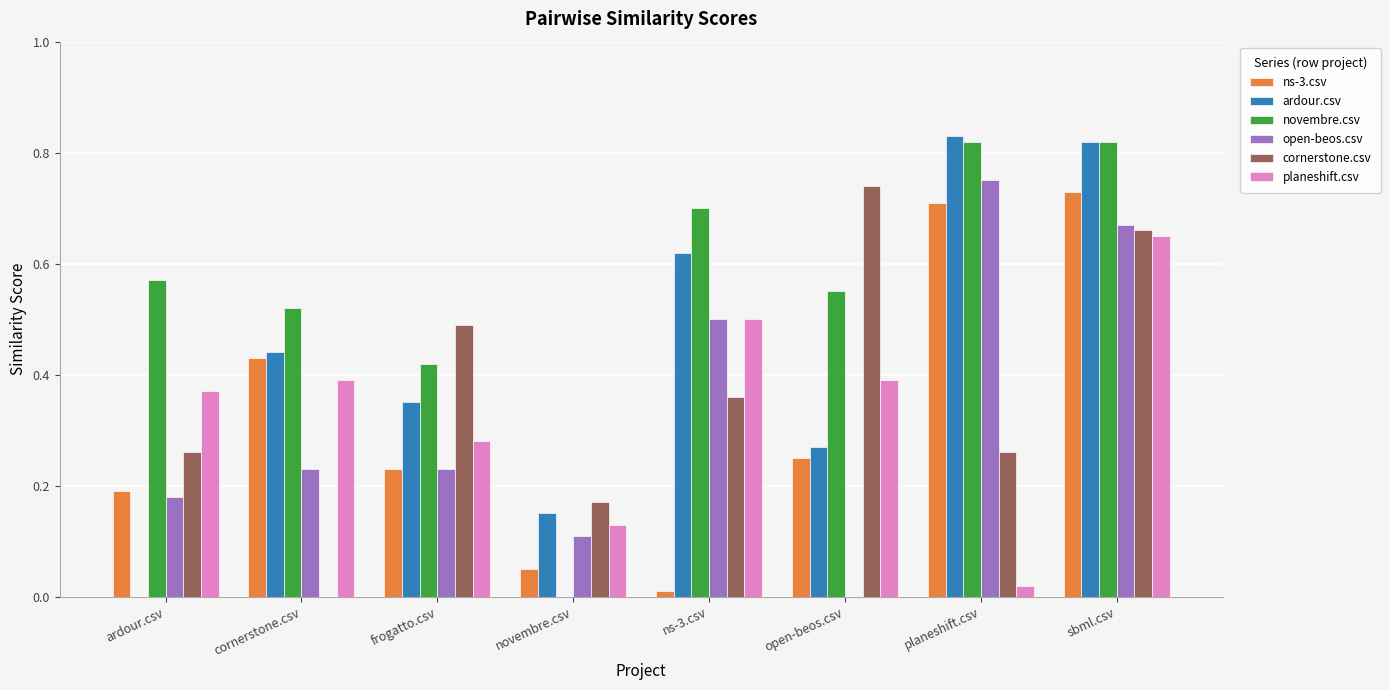

What is the sum of all novembre.csv values?

4.4